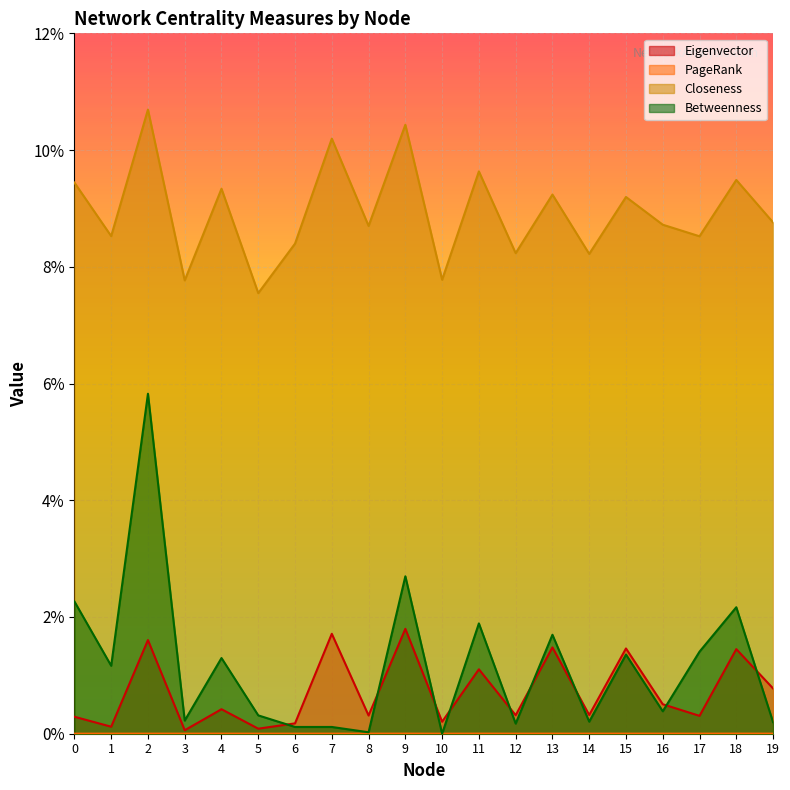

Count the PageRank values in the range 0 to 1.

20